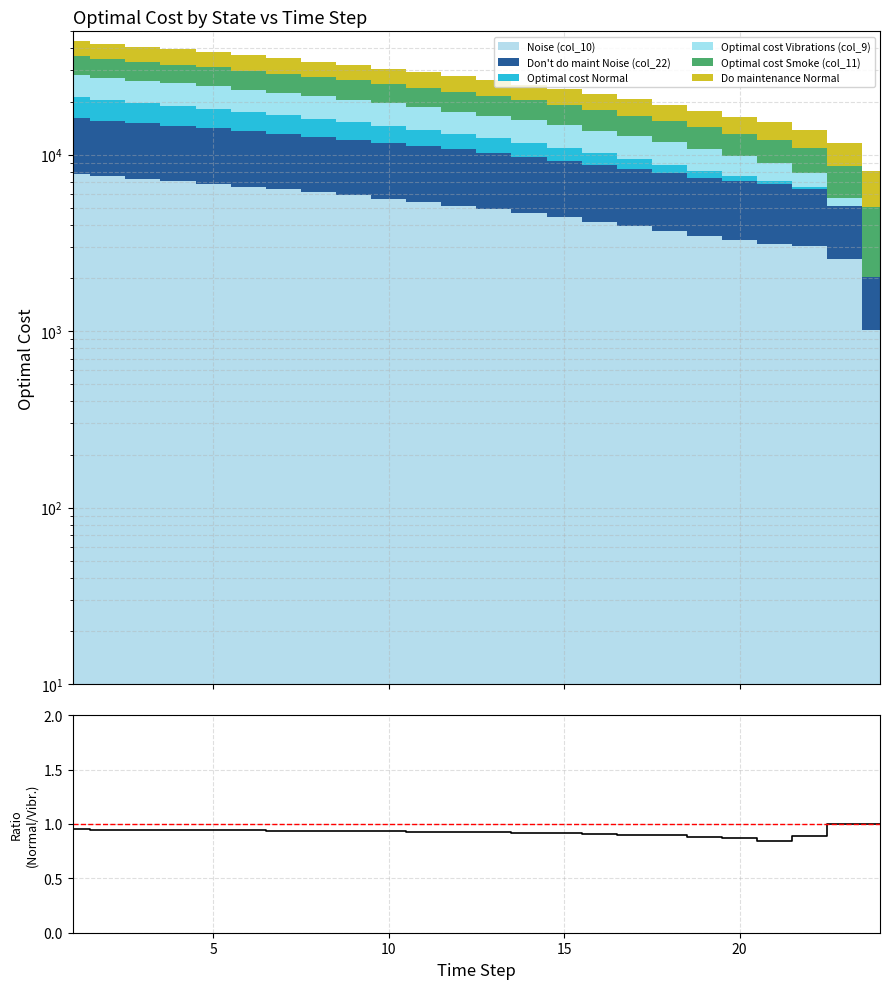

Reading left to right, what are all the values shown in this chart?

0.9	0.9	0.9	0.9	0.9	0.9	0.9	0.9	0.9	0.9	0.9	0.9	0.9	0.9	0.9	0.9	0.9	0.9	0.9	0.9	0.8	0.9	1.0	1.0